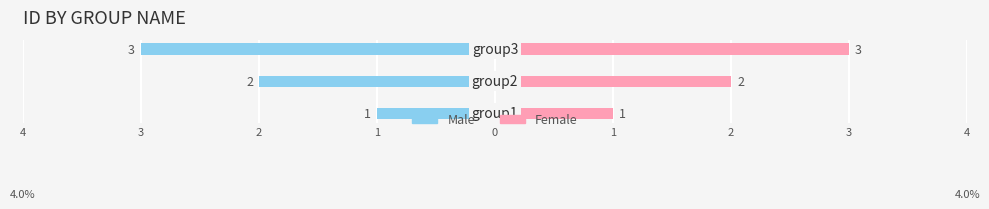

Reading right to left, transcribe all the data shown in this chart.

Male: -3	-2	-1
Female: 3	2	1